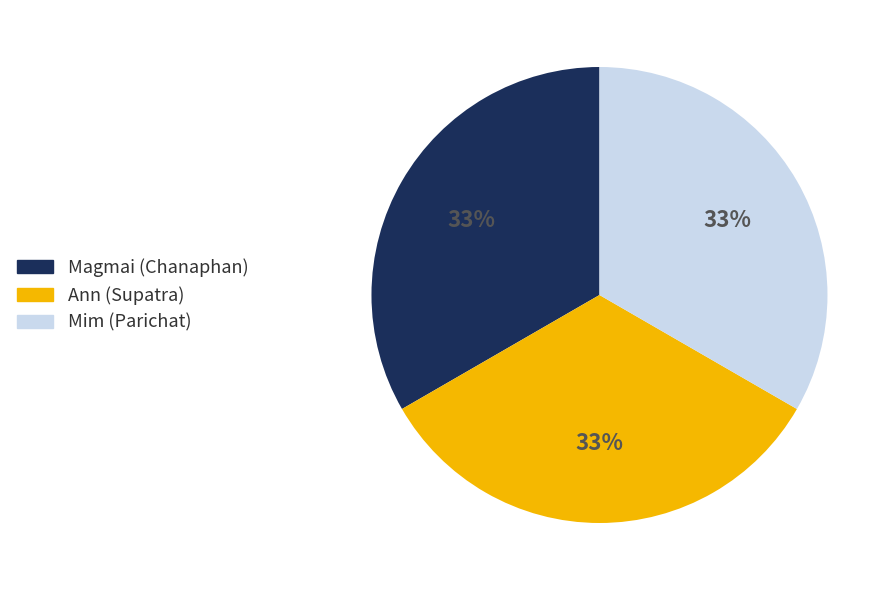

The Magmai (Chanaphan) slice represents 47% of the pie. True or false?

False